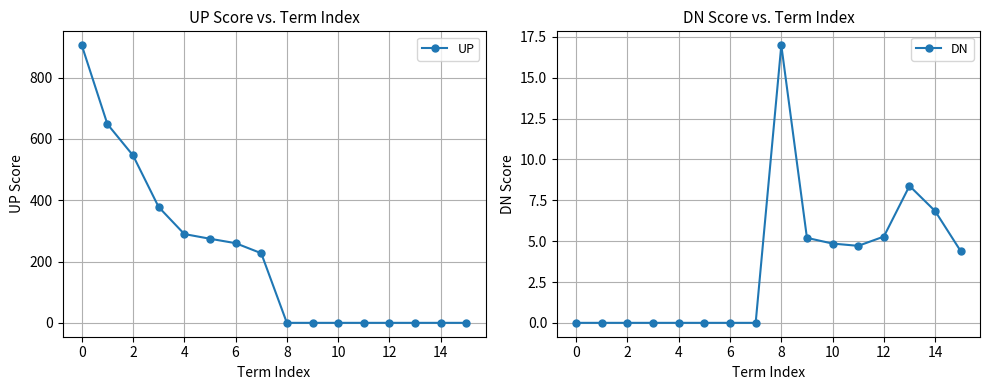

Read the DN value at 10.

4.9